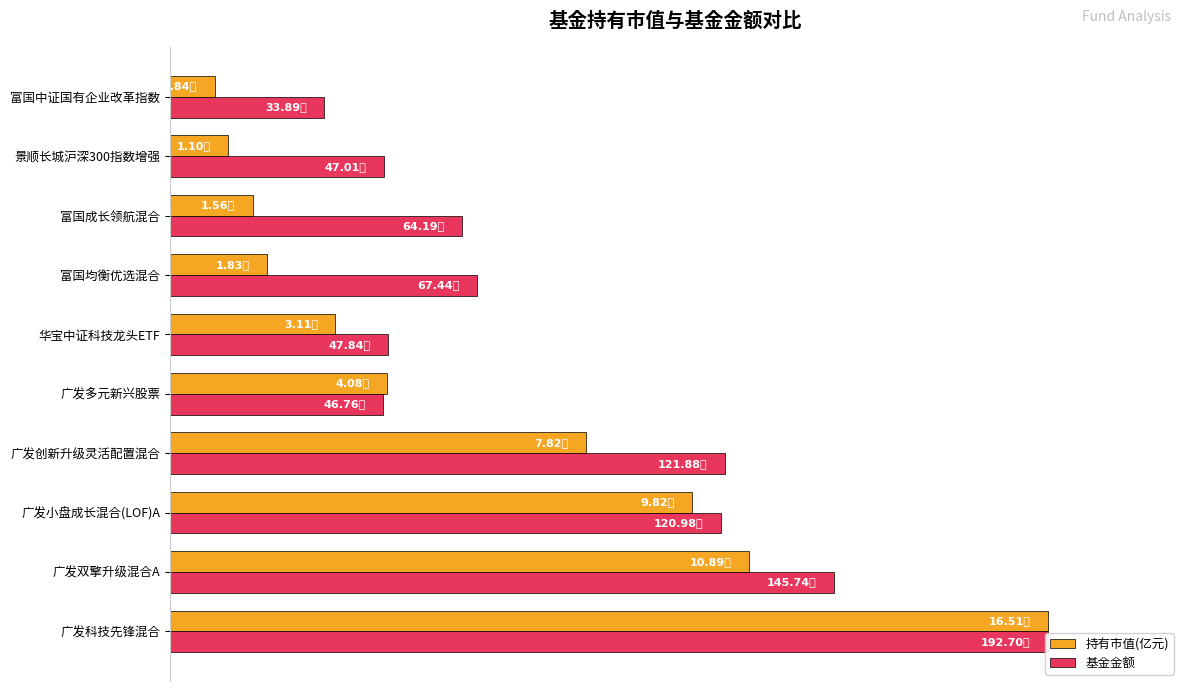

Count the number of data series in this chart.

2